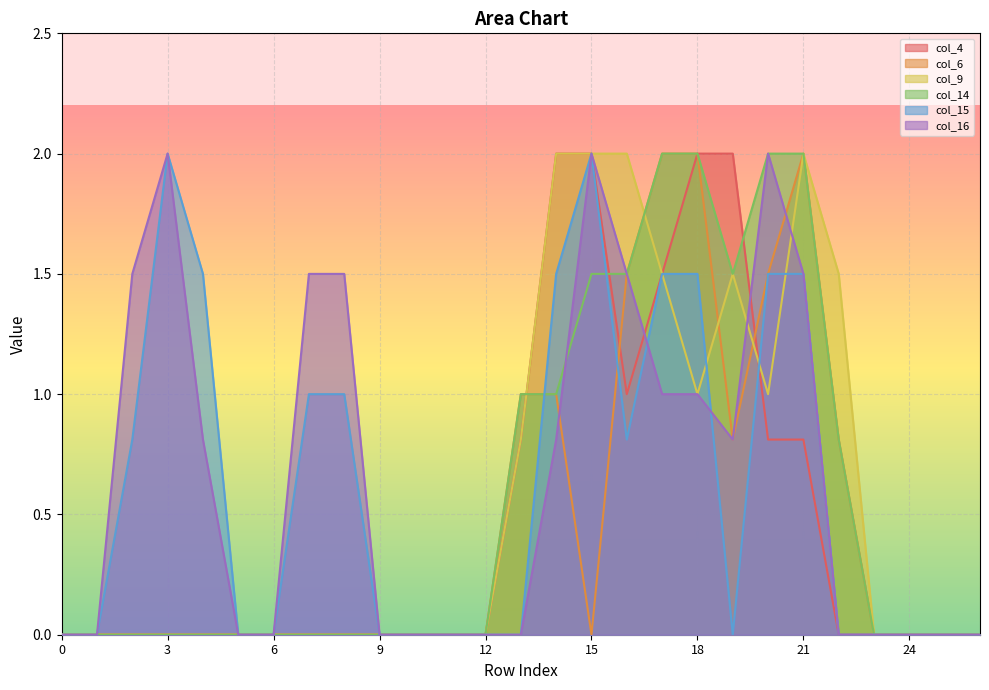

How many lines are shown in the chart?

6